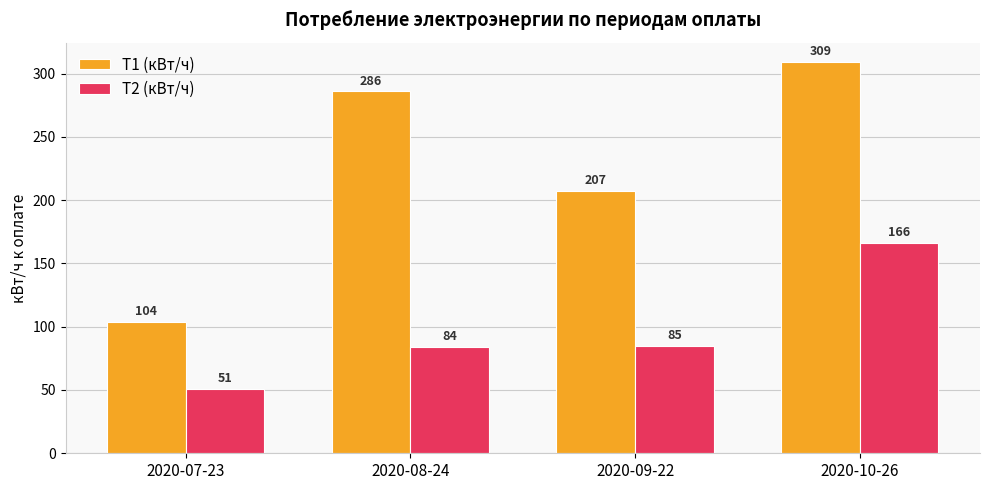

What position from the left is 2020-07-23?

1